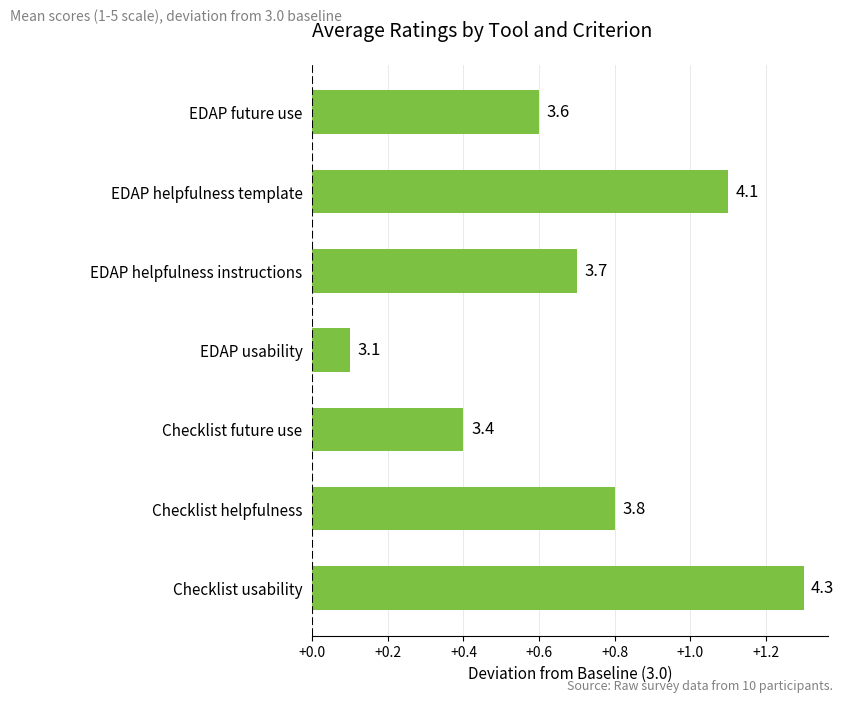

How many bars are there in total?

7